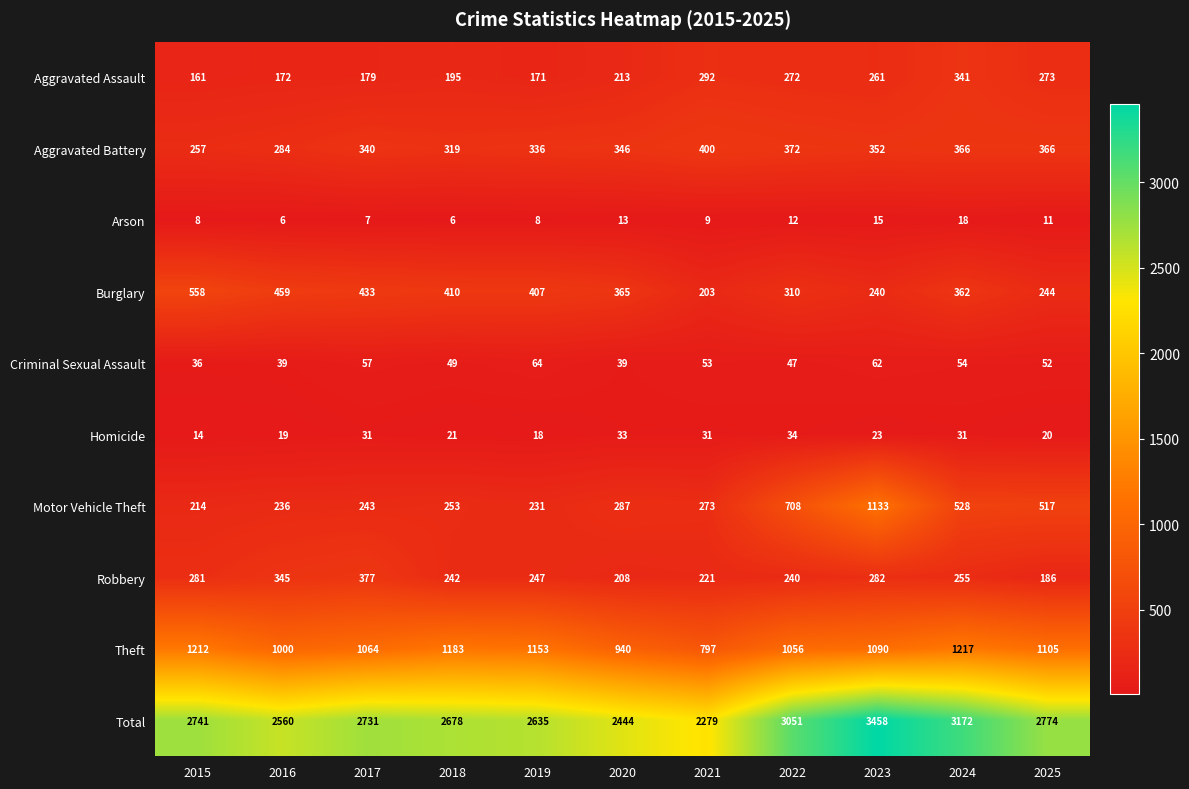

At how many categories does at least one series exceed 2668?

7